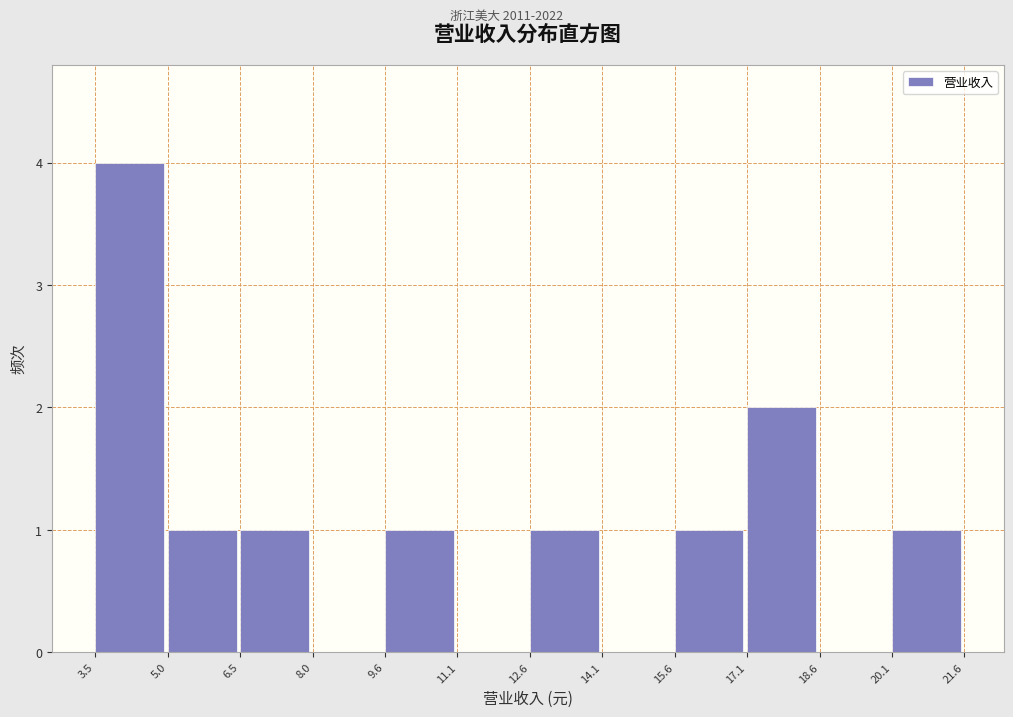

Reading left to right, transcribe all the data shown in this chart.

3.5=4	5.0=1	6.5=1	8.0=0	9.6=1	11.1=0	12.6=1	14.1=0	15.6=1	17.1=2	18.6=0	20.1=1